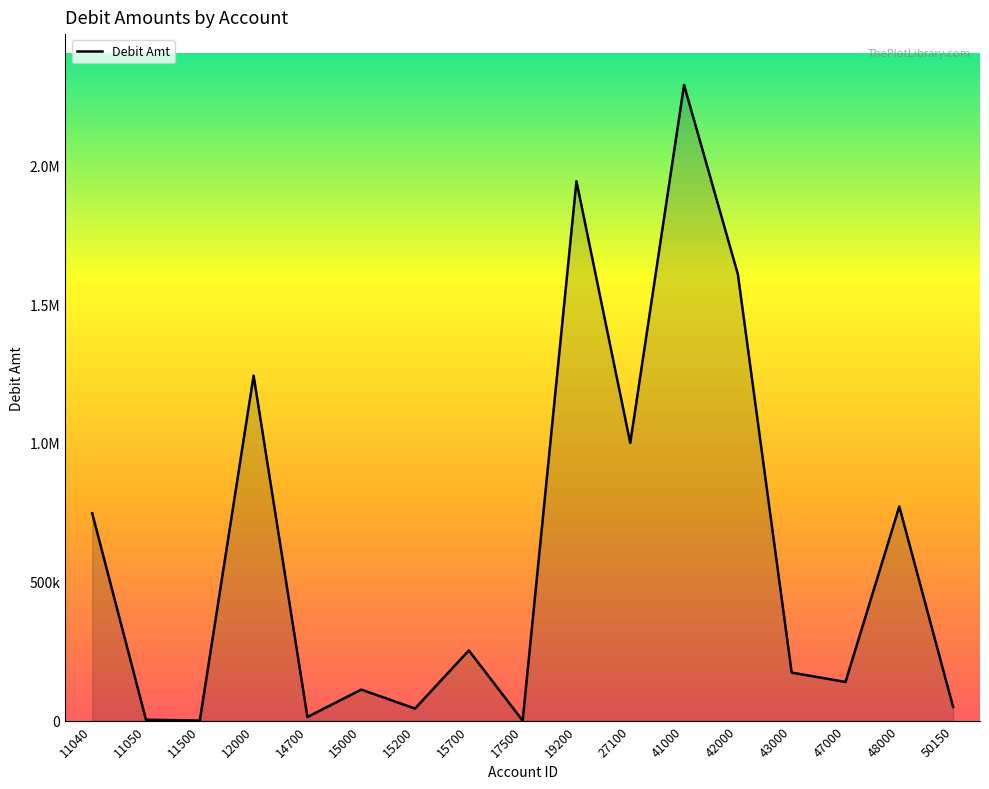

Which label corresponds to the smallest value in the chart?

17500